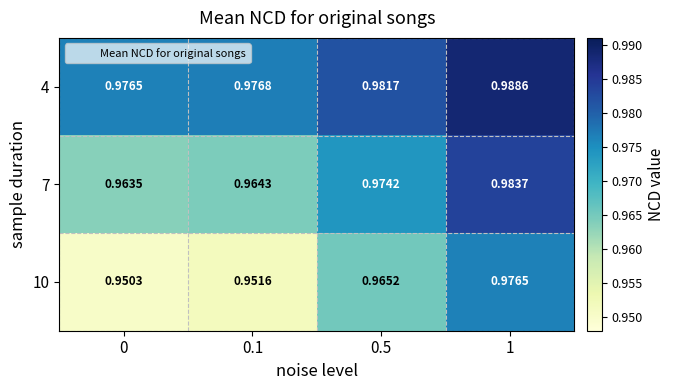

What is the total value across all series at 0?

2.9